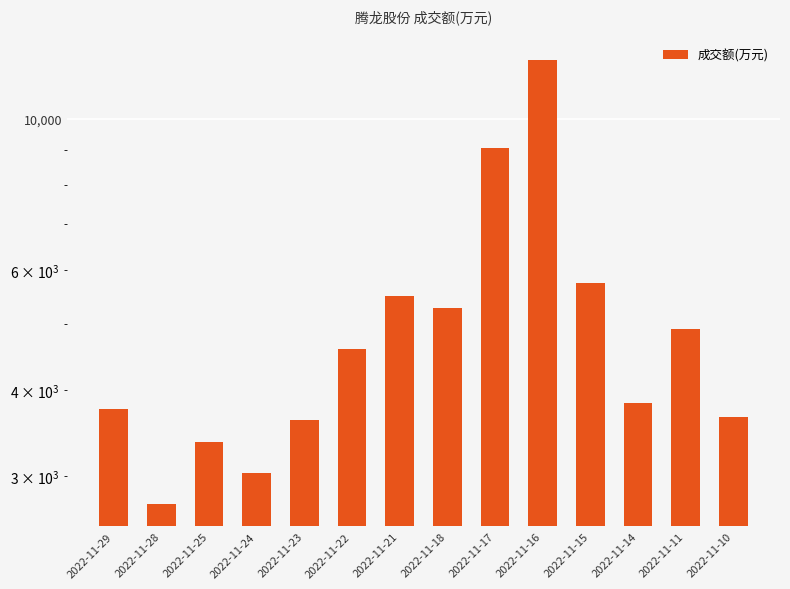

What is the value of the 4th bar from the left?

3029